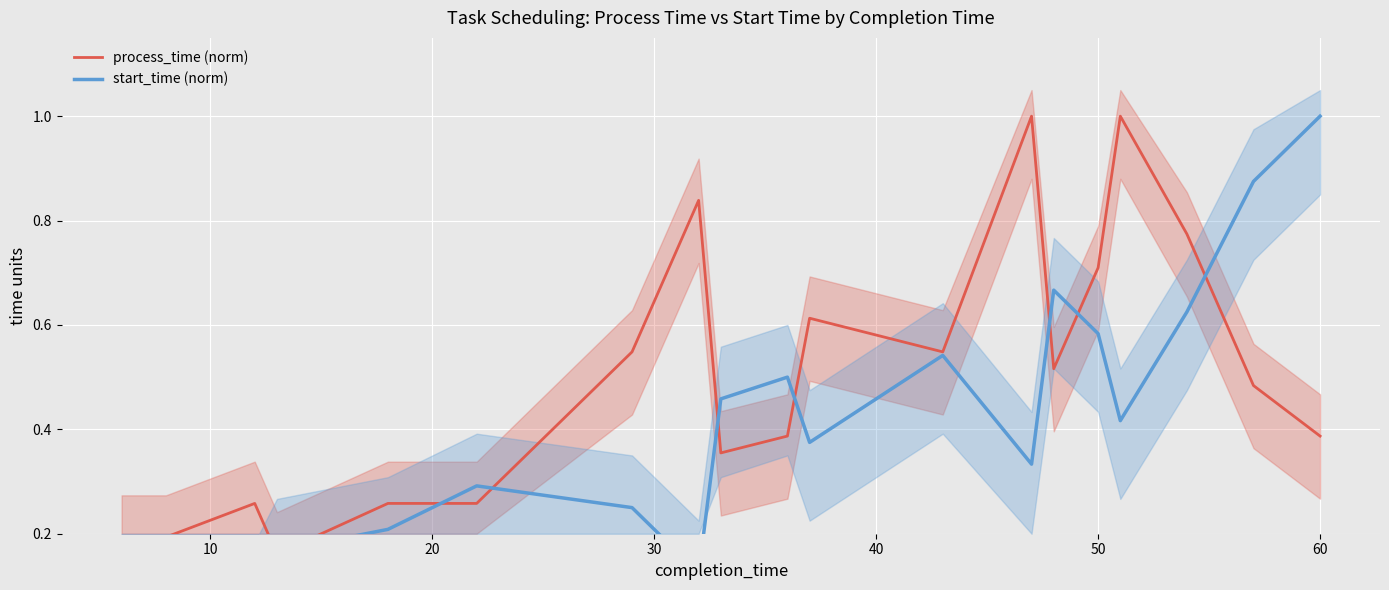

True or false: process_time (norm) and start_time (norm) intersect in this chart.

True